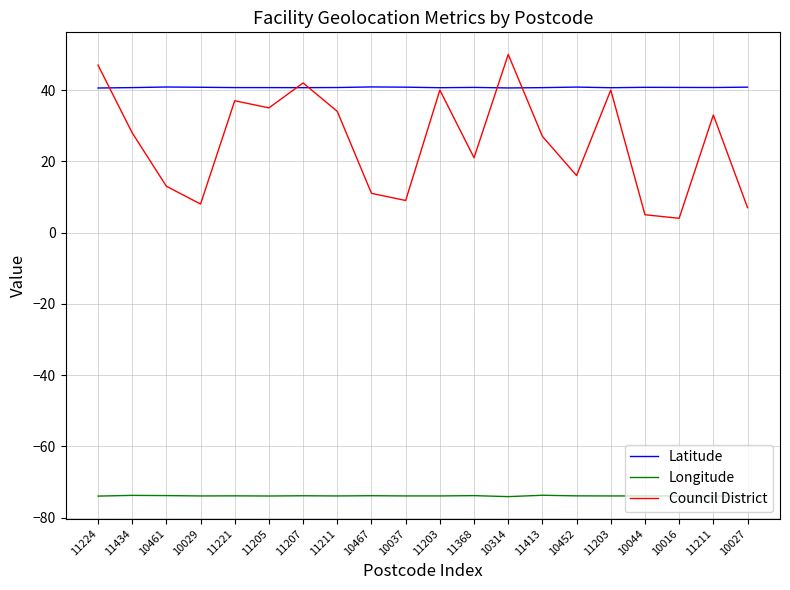

How many lines are shown in the chart?

3